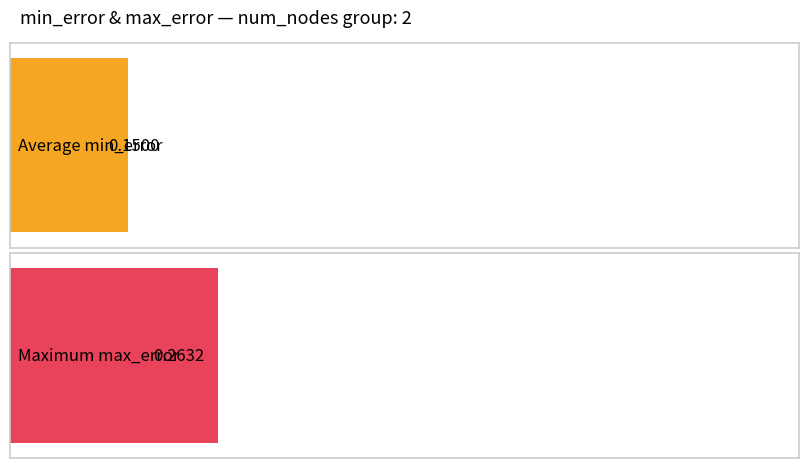

Is the value of min_error at 2 greater than the value of max_error at 2?

No